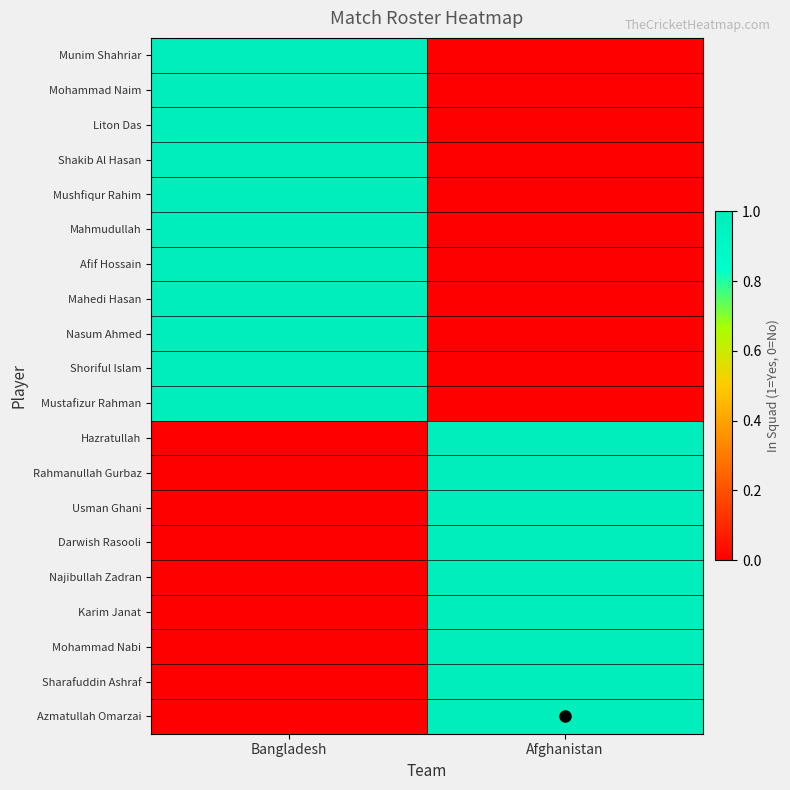

Rank the series by their maximum value, from highest to lowest.

Munim Shahriar, Mohammad Naim, Liton Das, Shakib Al Hasan, Mushfiqur Rahim, Mahmudullah, Afif Hossain, Mahedi Hasan, Nasum Ahmed, Shoriful Islam, Mustafizur Rahman, Hazratullah, Rahmanullah Gurbaz, Usman Ghani, Darwish Rasooli, Najibullah Zadran, Karim Janat, Mohammad Nabi, Sharafuddin Ashraf, Azmatullah Omarzai